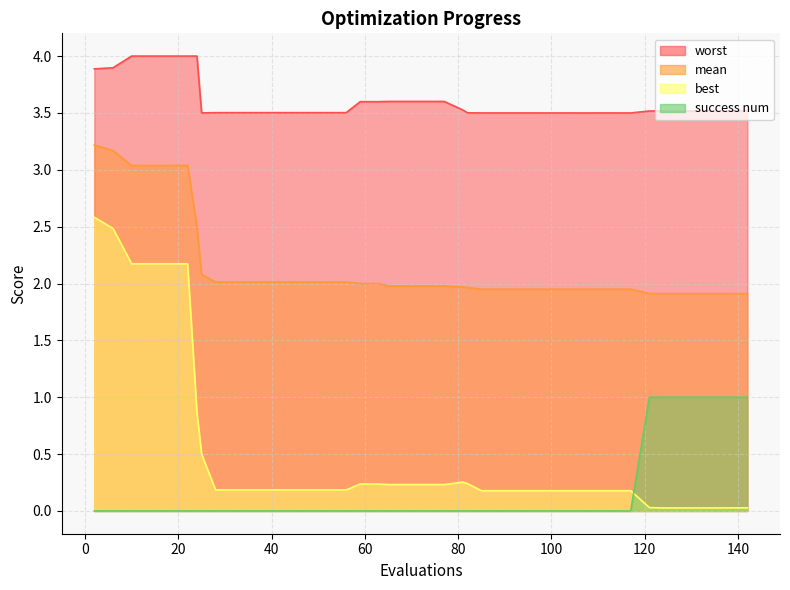

How many series are shown in this chart?

4